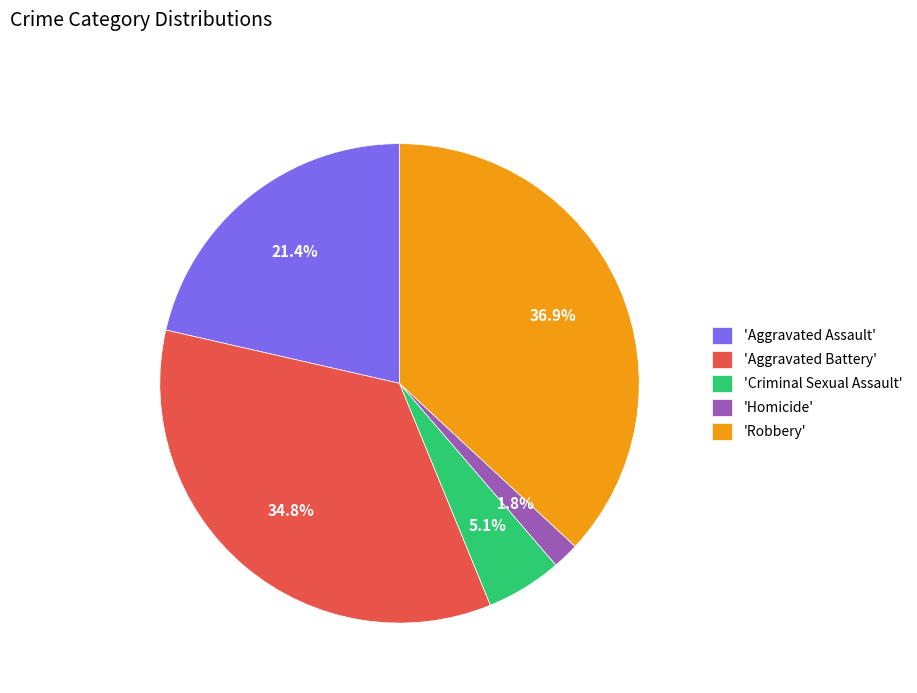

Rank the categories by value from lowest to highest.

'Homicide', 'Criminal Sexual Assault', 'Aggravated Assault', 'Aggravated Battery', 'Robbery'